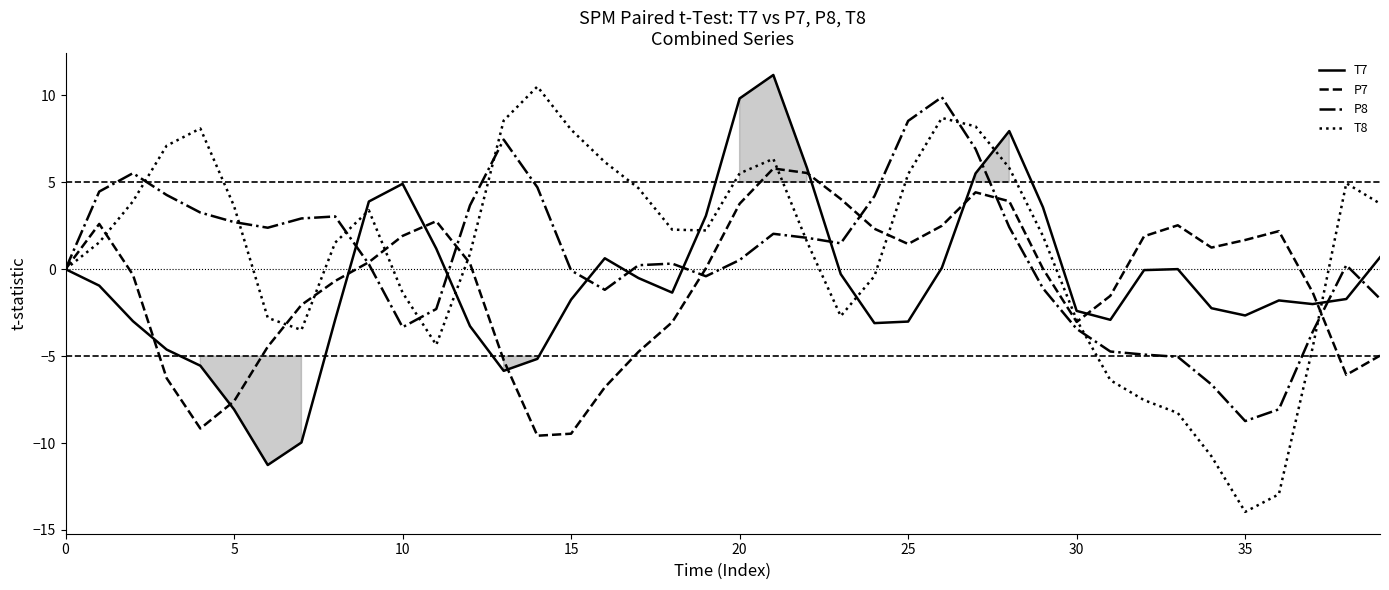

What is the difference between the highest and lowest values at 15?

17.5